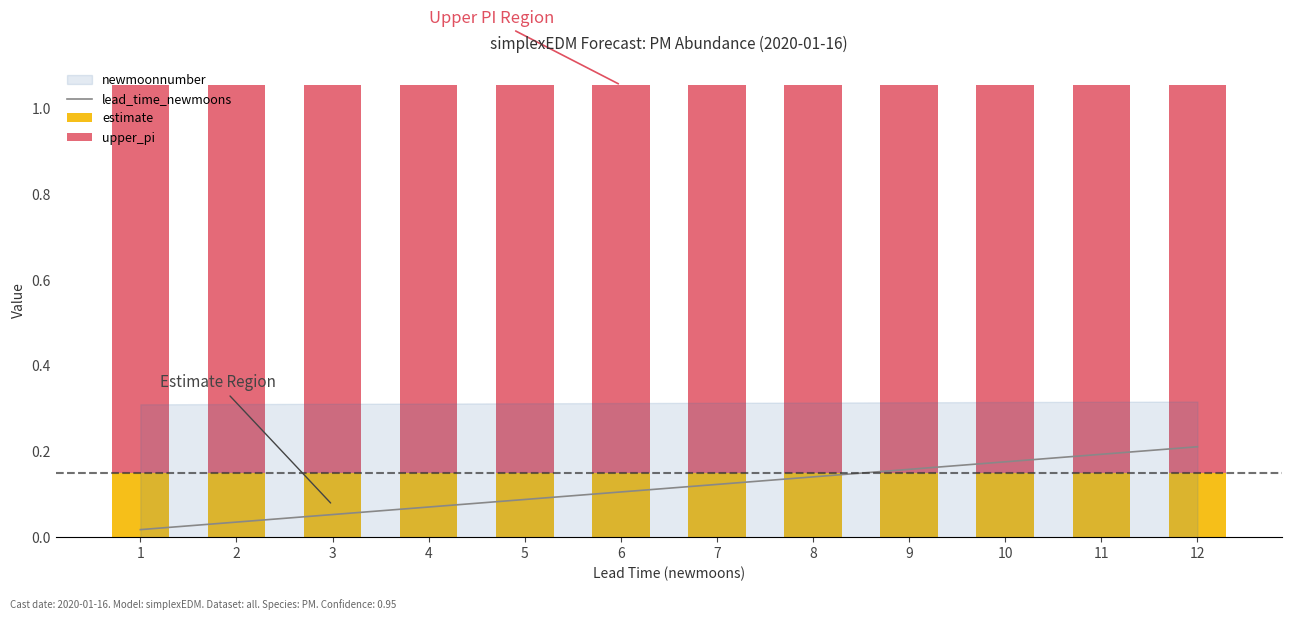

Reading left to right, what are all the values shown in this chart?

lead_time_newmoons: 0.0	0.0	0.1	0.1	0.1	0.1	0.1	0.1	0.2	0.2	0.2	0.2
estimate: 0.1	0.1	0.1	0.1	0.1	0.1	0.1	0.1	0.1	0.1	0.1	0.1
upper_pi: 0.9	0.9	0.9	0.9	0.9	0.9	0.9	0.9	0.9	0.9	0.9	0.9